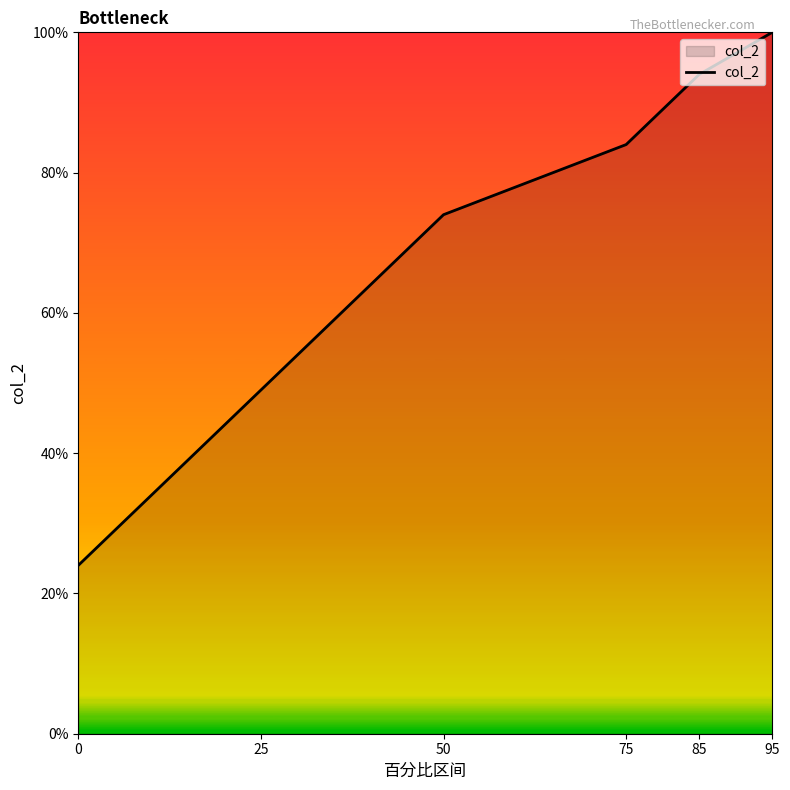

True or false: the data shows 35 at 0.

False